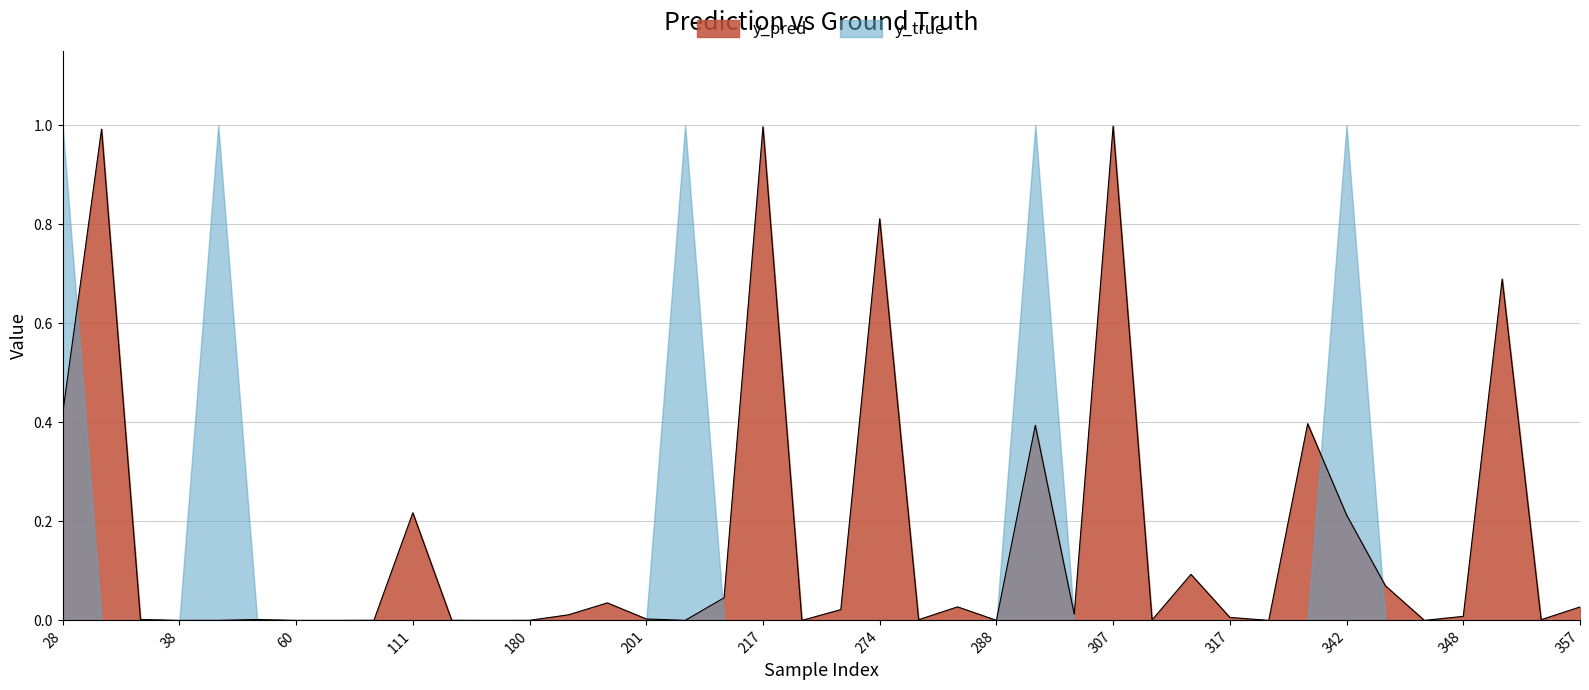

Reading left to right, transcribe all the data shown in this chart.

0.4	1.0	0.0	0.0	0.0	0.0	0.0	0.0	0.0	0.2	0.0	0.0	0.0	0.0	0.0	0.0	0.0	0.0	1.0	0.0	0.0	0.8	0.0	0.0	0.0	0.4	0.0	1.0	0.0	0.1	0.0	0.0	0.4	0.2	0.1	0.0	0.0	0.7	0.0	0.0